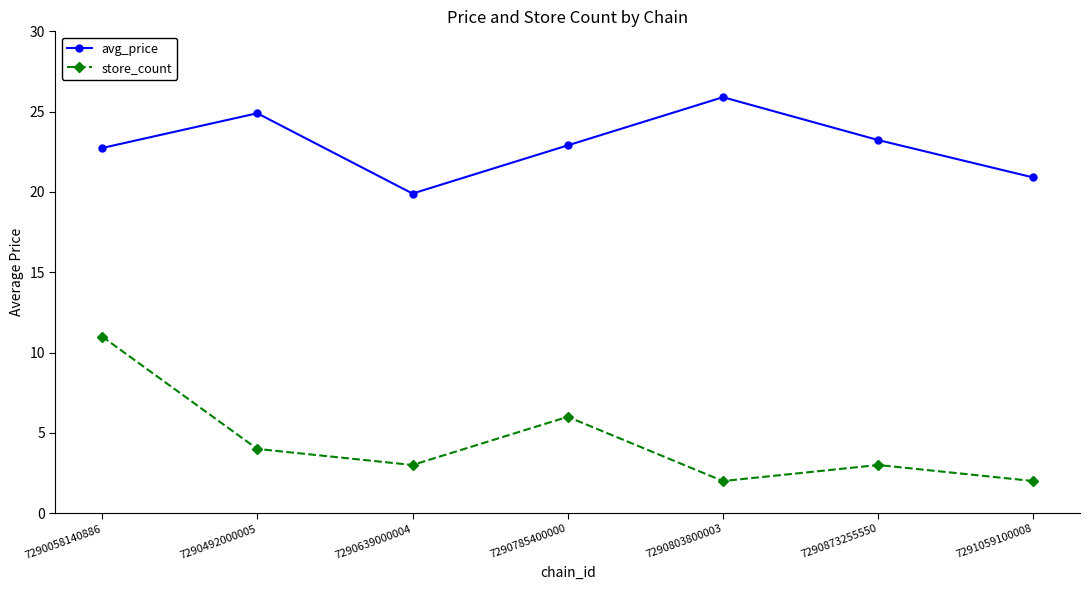

Where is the first local maximum for avg_price?

7290492000005